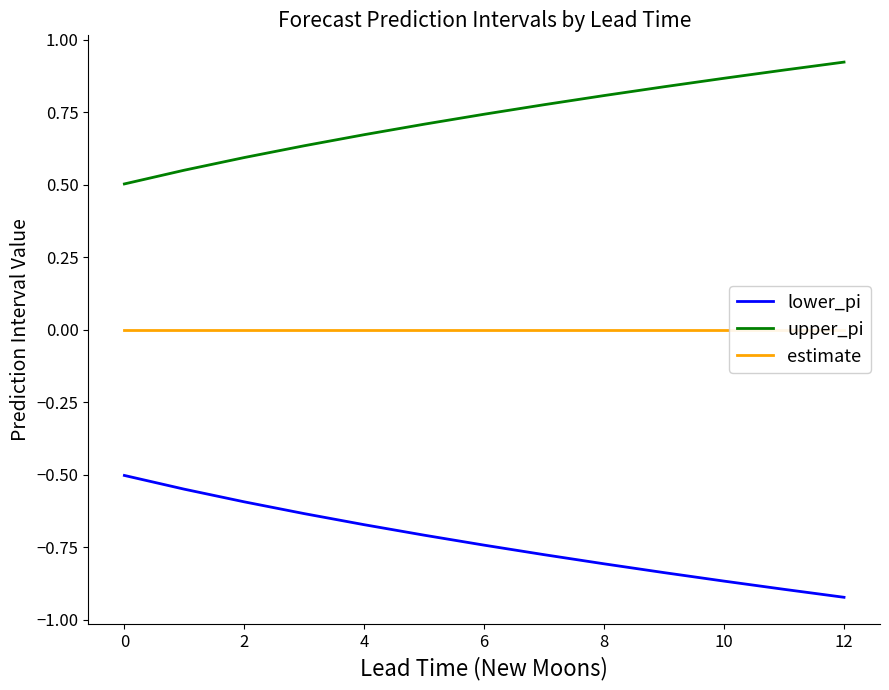

True or false: estimate and upper_pi cross at least once.

False